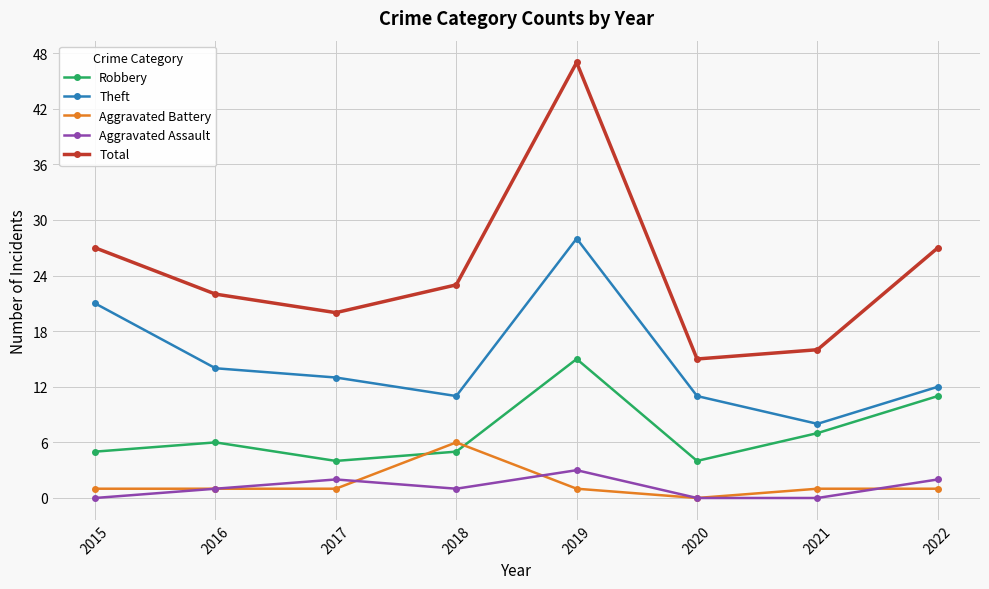

The Robbery series shows 16 at 2022. True or false?

False